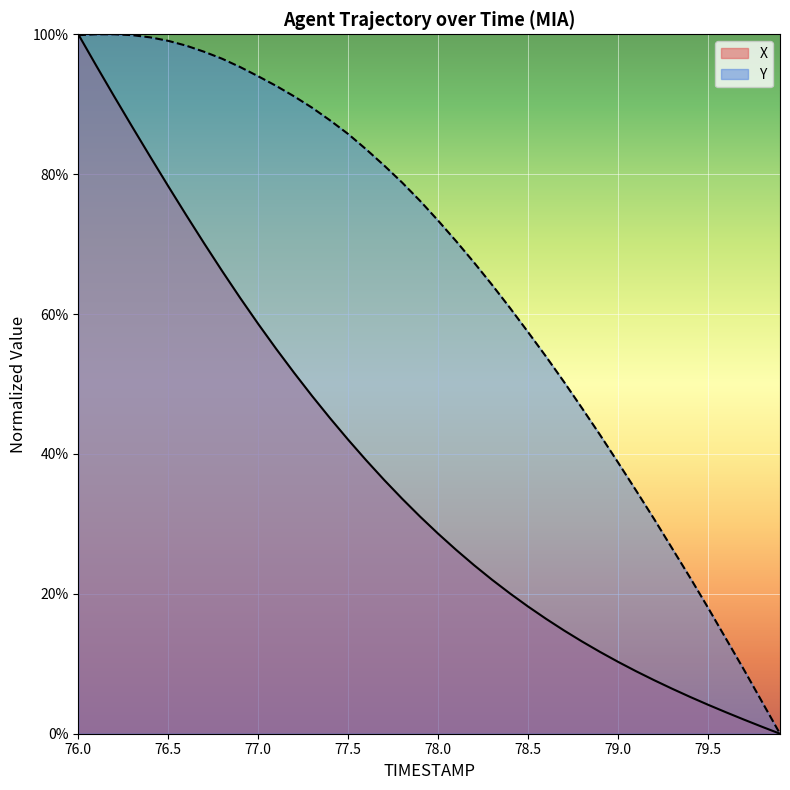

Reading right to left, what are all the values shown in this chart?

X: 0.0	1.0	2.0	3.1	4.1	5.3	6.4	7.7	8.9	10.3	11.7	13.2	14.8	16.4	18.2	20.0	22.0	24.1	26.3	28.6	31.0	33.6	36.3	39.1	42.0	45.1	48.3	51.6	55.0	58.6	62.3	66.1	70.1	74.1	78.3	82.5	86.8	91.1	95.5	100.0
Y: 0.0	4.6	9.1	13.6	18.0	22.3	26.5	30.7	34.8	38.8	42.7	46.5	50.3	53.9	57.4	60.9	64.2	67.4	70.4	73.4	76.2	78.8	81.2	83.6	85.7	87.7	89.5	91.1	92.6	94.0	95.3	96.5	97.5	98.4	99.1	99.6	99.9	100.0	100.0	99.9